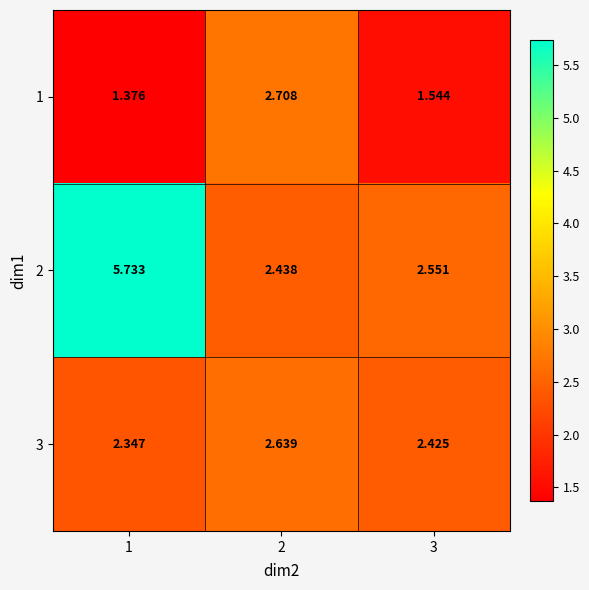

Is the value of 2 at 1 greater than the value of 3 at 3?

Yes